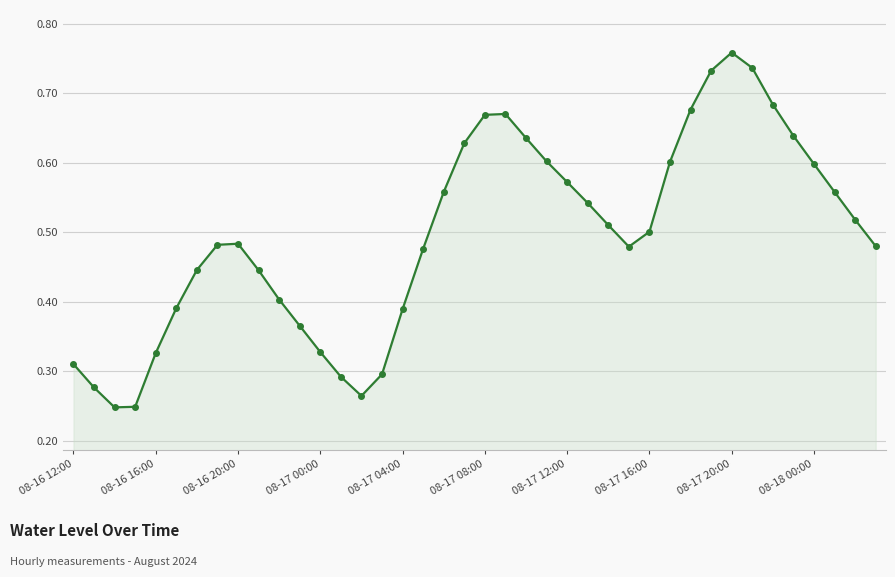

How many points are lower than both their immediate neighbors (excluding endpoints)?

3